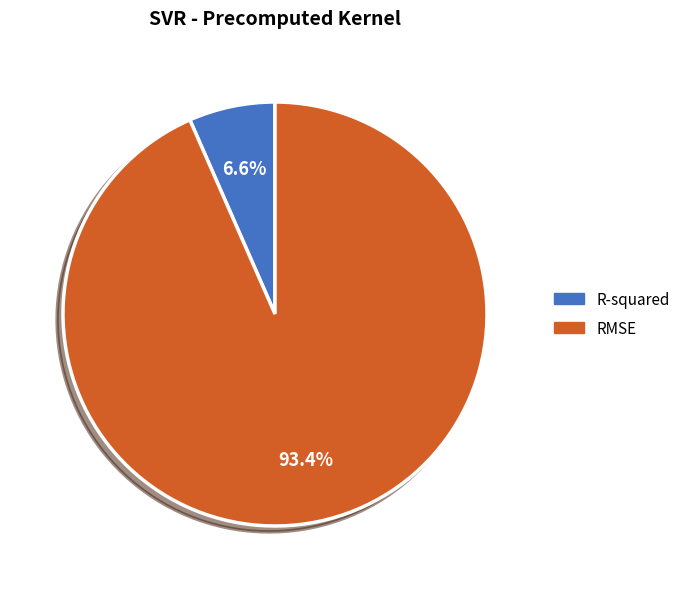

To the nearest percent, what portion does R-squared represent?

7%